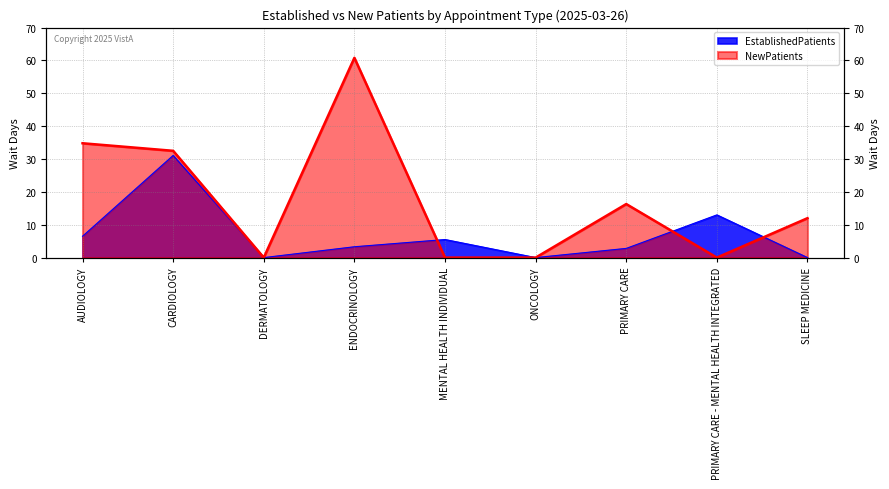

How many interior local peaks does the NewPatients series have?

2